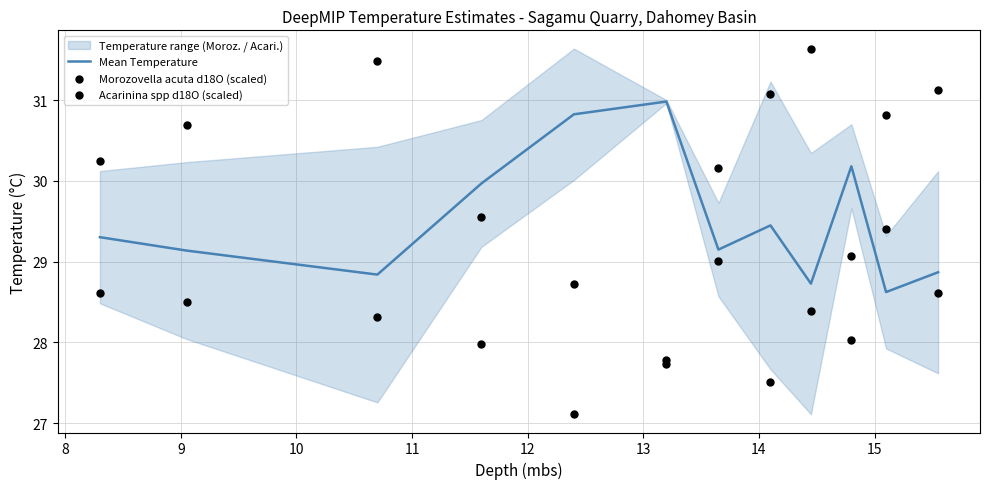

At how many categories does at least one series exceed 28?

12